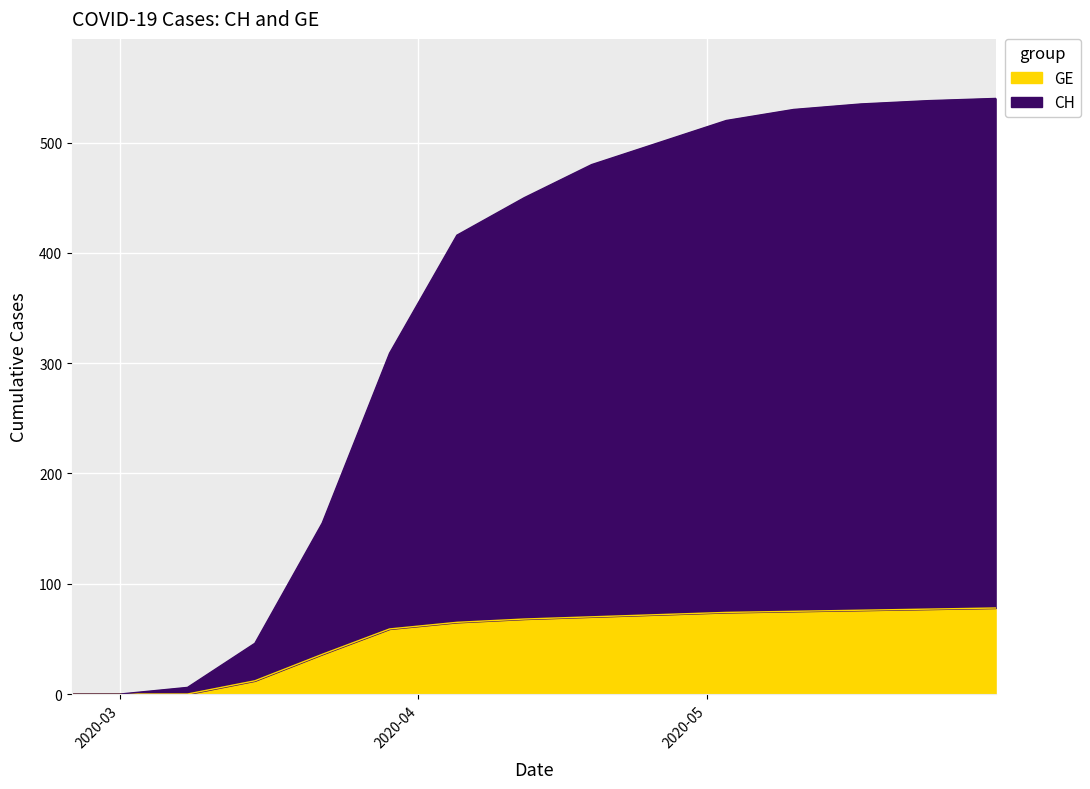

Rank the series by their maximum value, from lowest to highest.

GE, CH